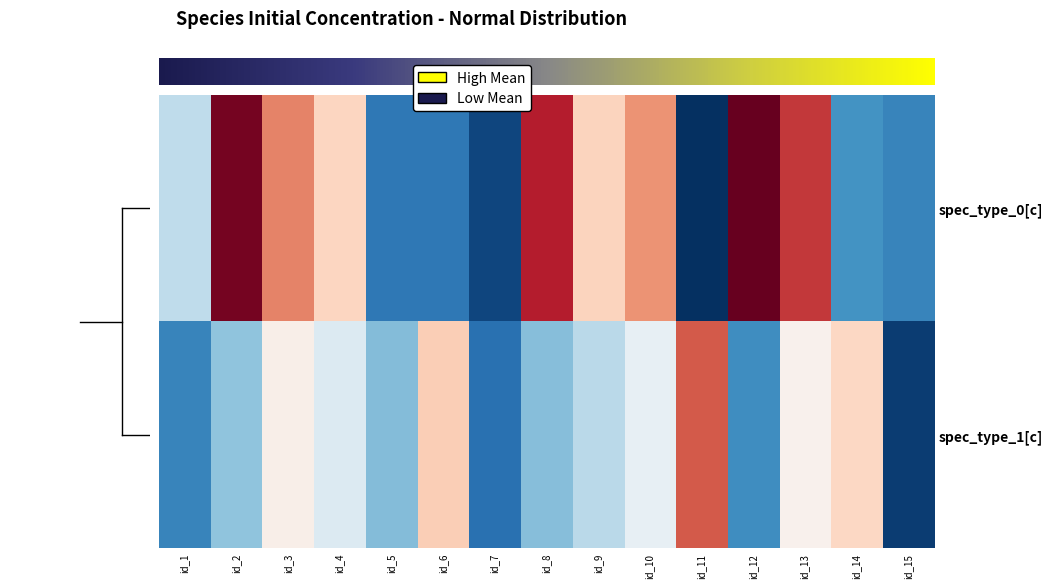

How many series are shown in this chart?

2